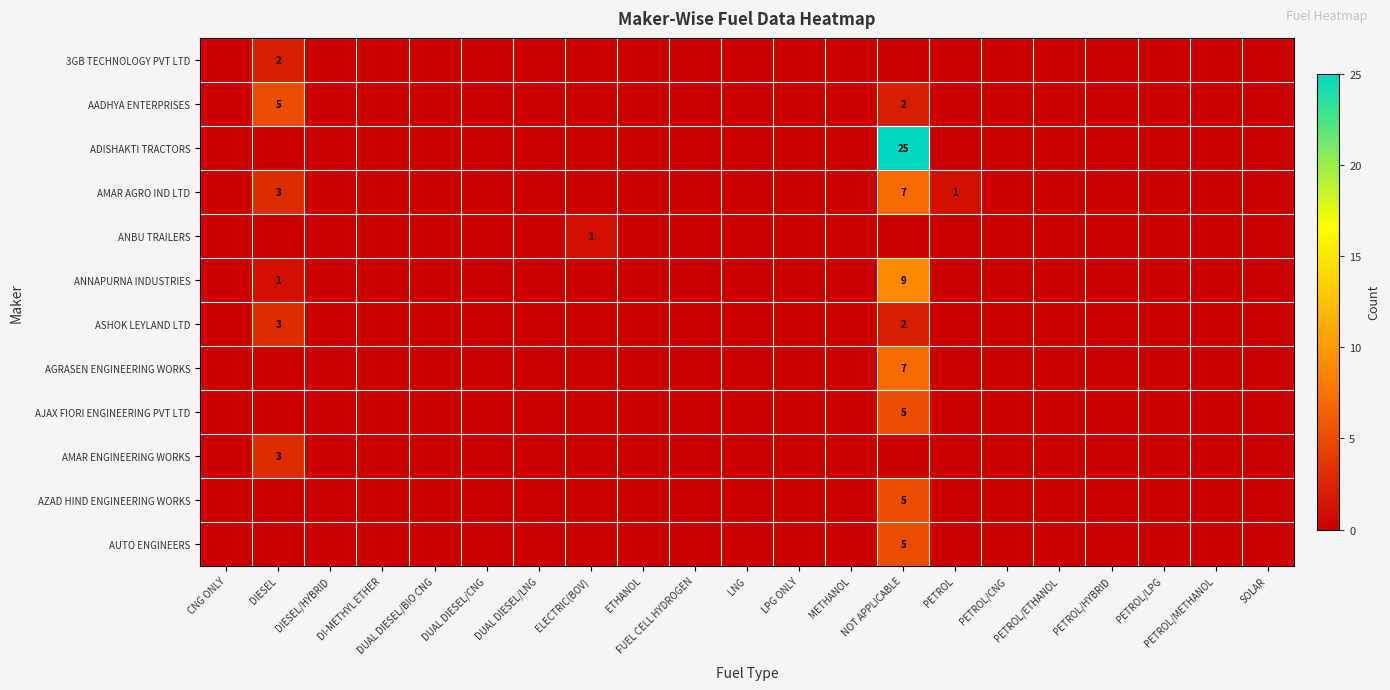

Rank the series at DUAL DIESEL/CNG from lowest to highest value.

3GB TECHNOLOGY PVT LTD, AADHYA ENTERPRISES, ADISHAKTI TRACTORS, AMAR AGRO IND LTD, ANBU TRAILERS, ANNAPURNA INDUSTRIES, ASHOK LEYLAND LTD, AGRASEN ENGINEERING WORKS, AJAX FIORI ENGINEERING PVT LTD, AMAR ENGINEERING WORKS, AZAD HIND ENGINEERING WORKS, AUTO ENGINEERS